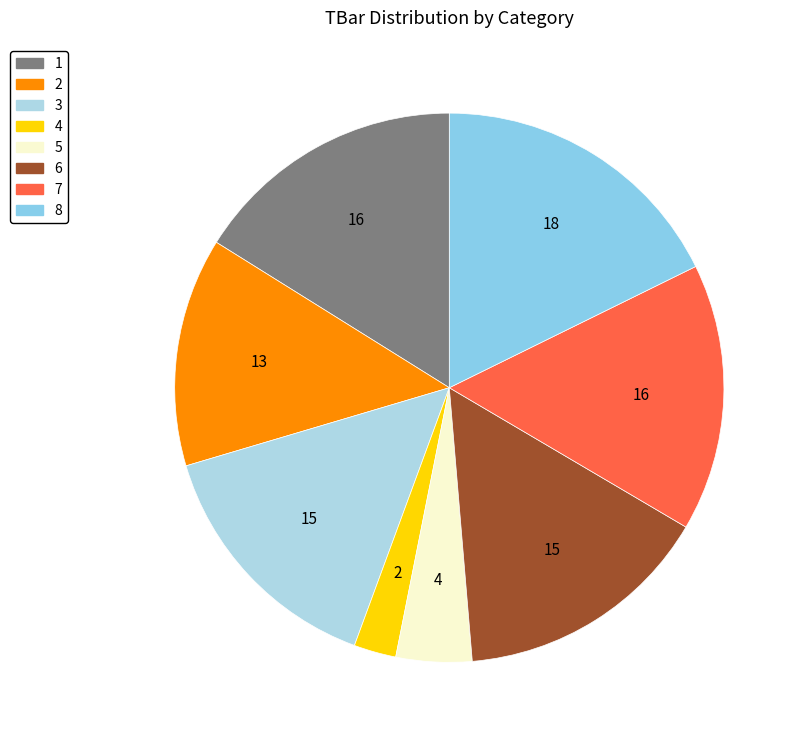

Combined, do 1 and 4 account for over 50%?

No